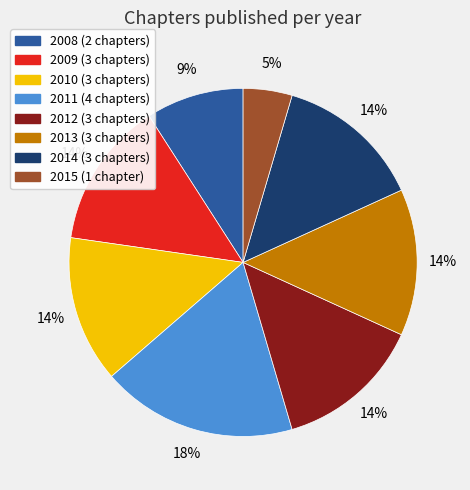

Which category has the biggest portion of the pie?

2011